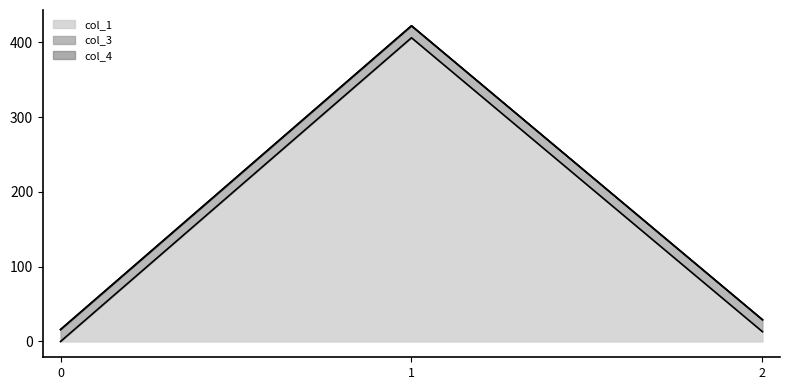

Which series has the largest range (max minus min)?

col_1